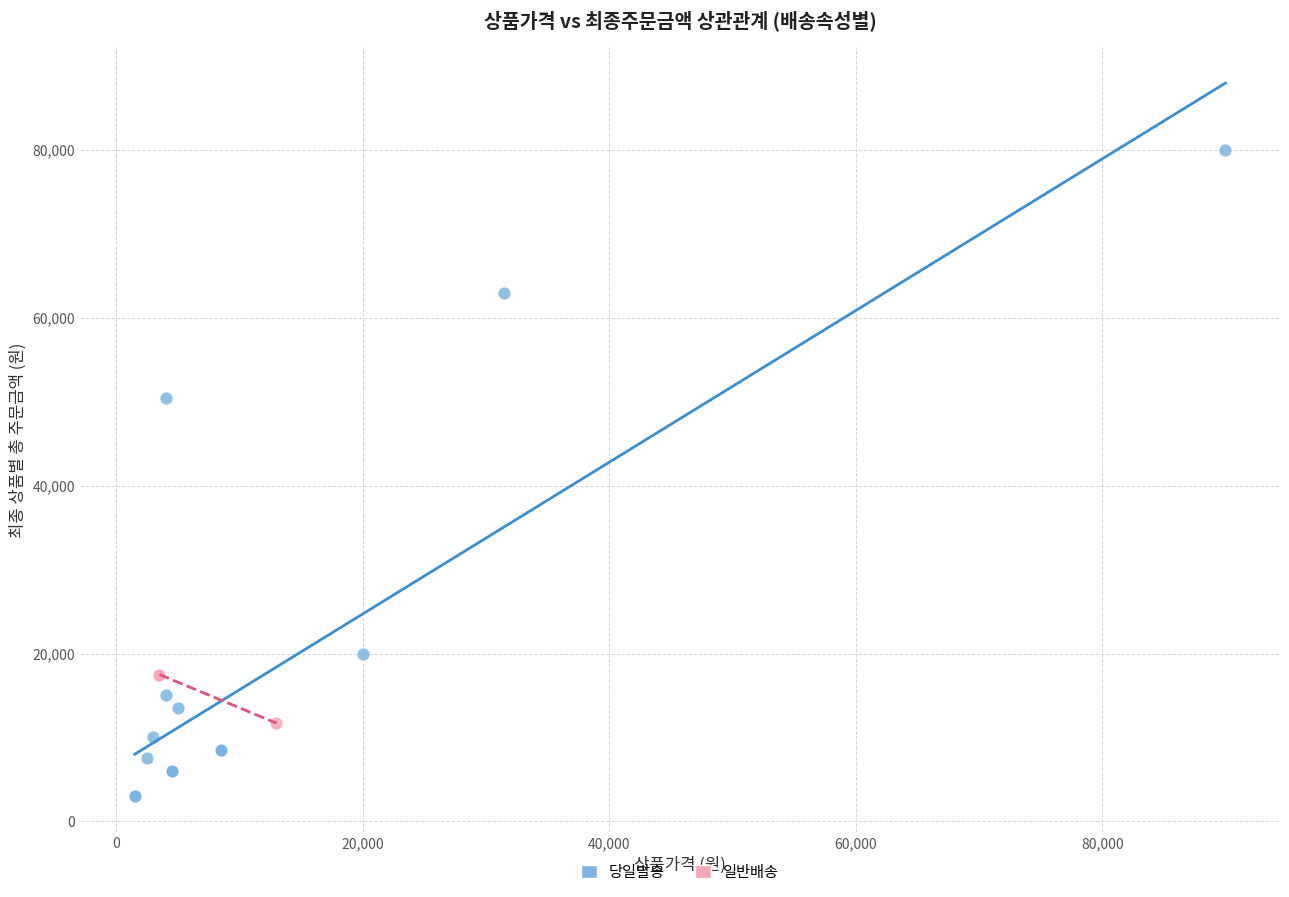

Which series has the widest spread of Y values?

당일발송